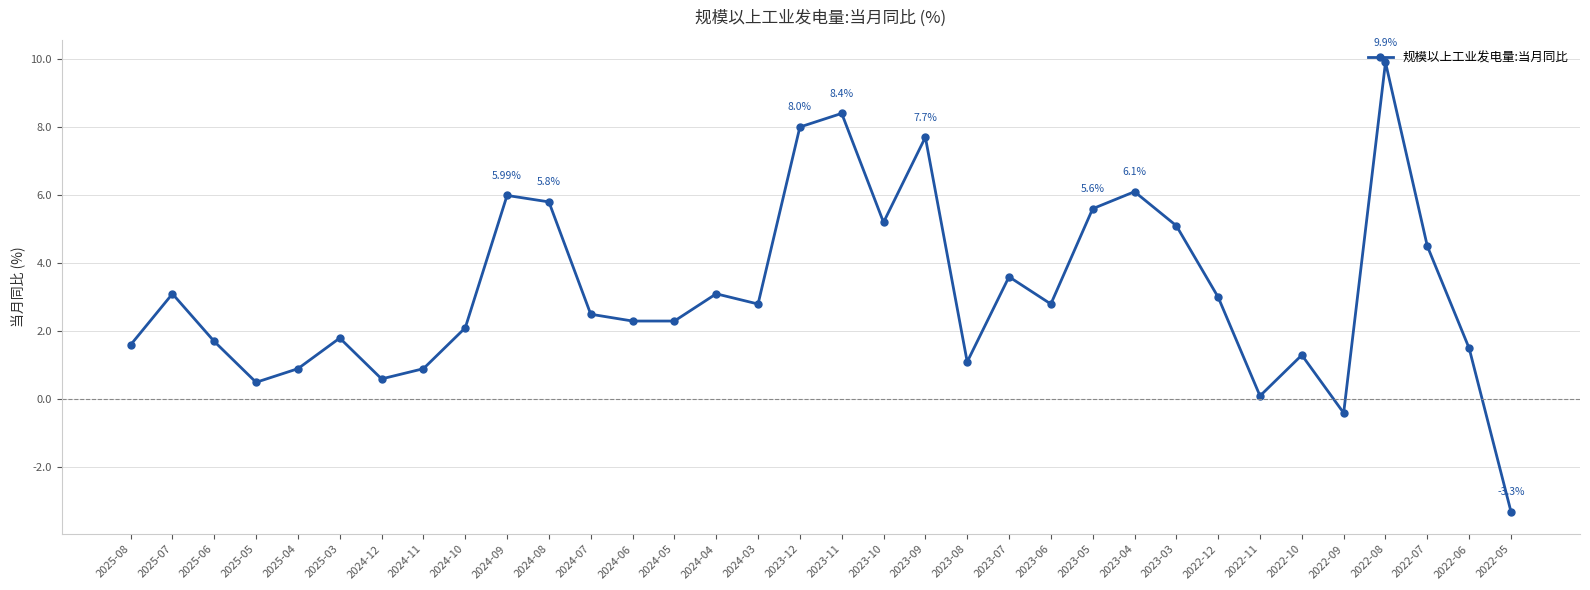

At which category does the data reach its first local peak?

2025-07